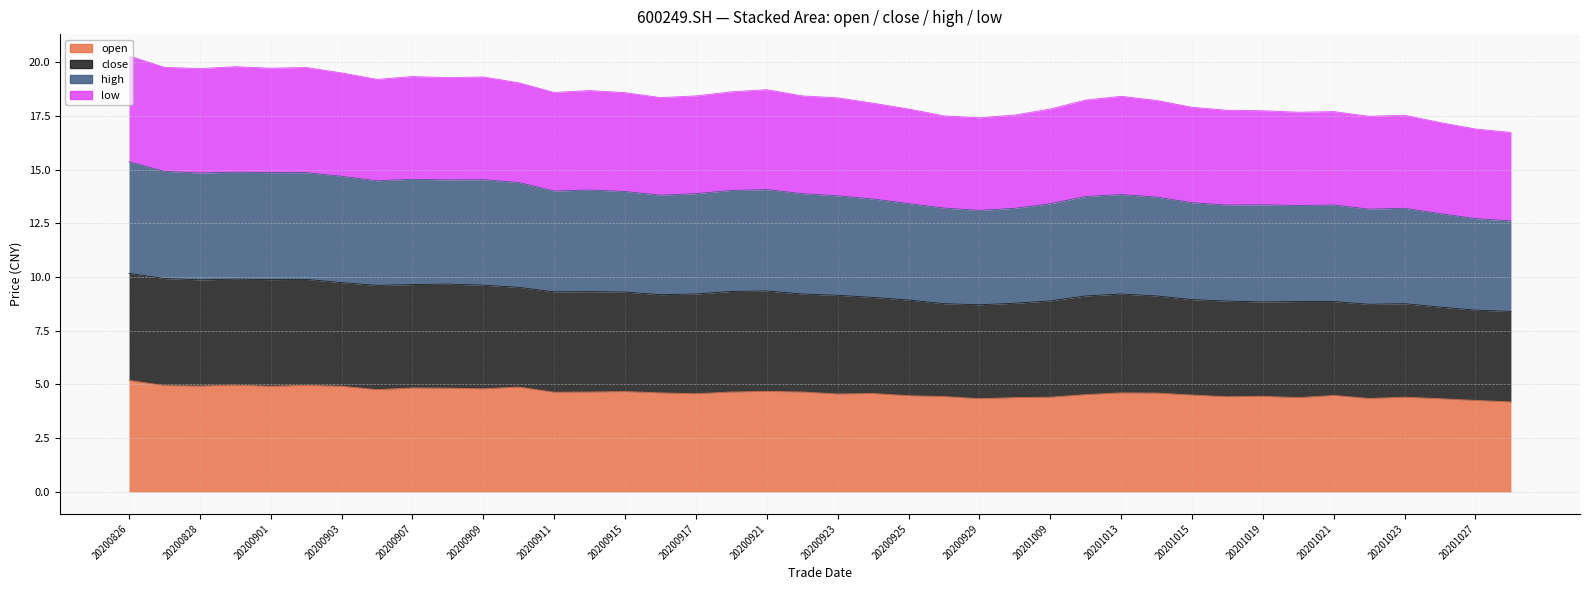

Rank the categories by low value from lowest to highest.

20201028, 20201027, 20201026, 20200929, 20201022, 20200928, 20201023, 20200930, 20201020, 20201021, 20201019, 20201016, 20200925, 20201009, 20201015, 20200924, 20201014, 20201012, 20200923, 20200916, 20201013, 20200917, 20200922, 20200915, 20200911, 20200918, 20200914, 20200921, 20200910, 20200904, 20200908, 20200909, 20200907, 20200903, 20200828, 20200901, 20200902, 20200827, 20200831, 20200826